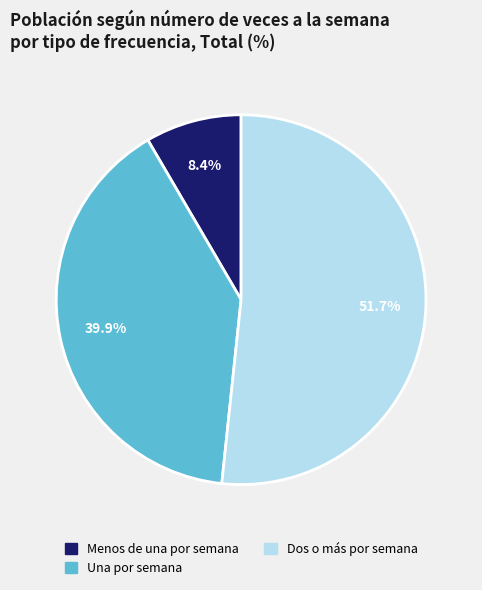

The Menos de una por semana slice represents 8% of the pie. True or false?

True